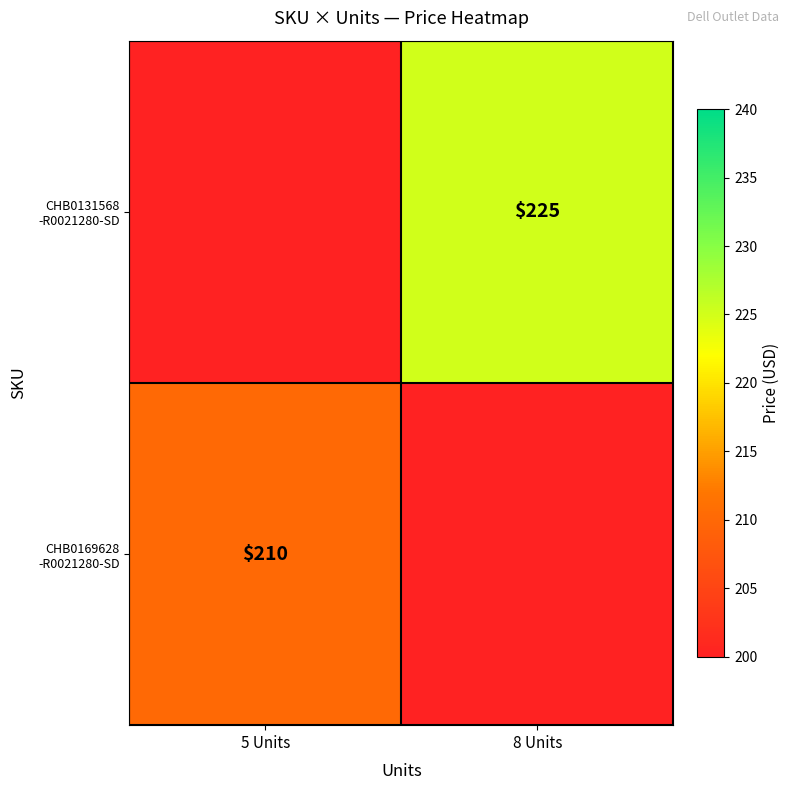

The value of CHB0169628 -R0021280-SD at 5 Units is 210.0. True or false?

True